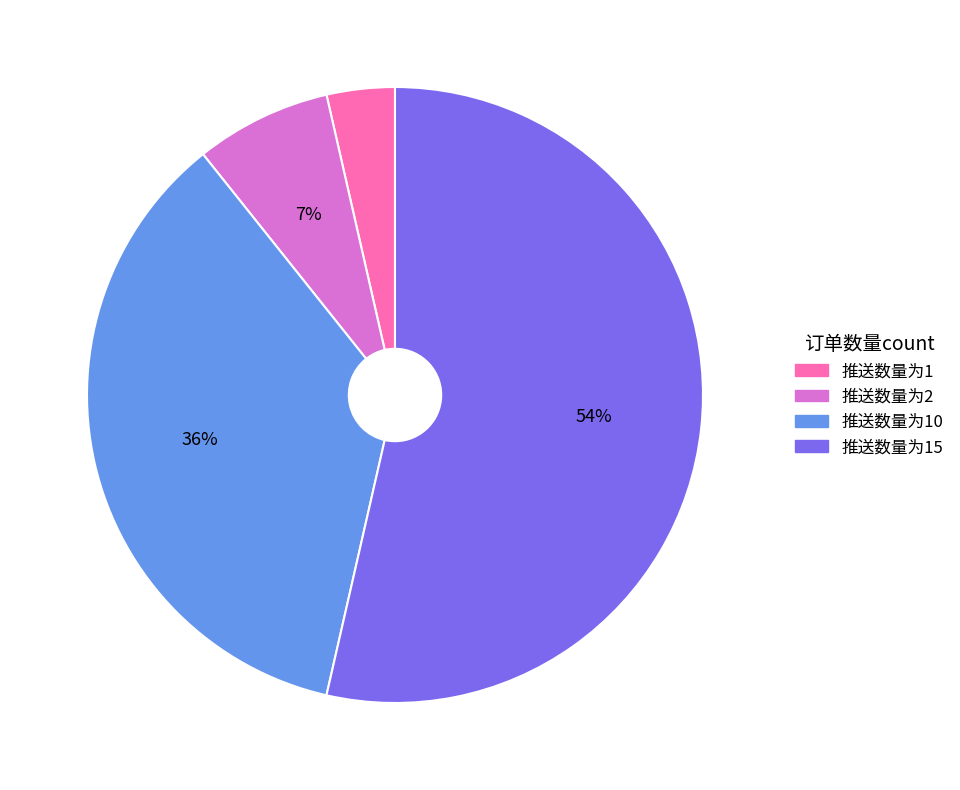

Is it true that 推送数量为2 is 1% of the pie?

False